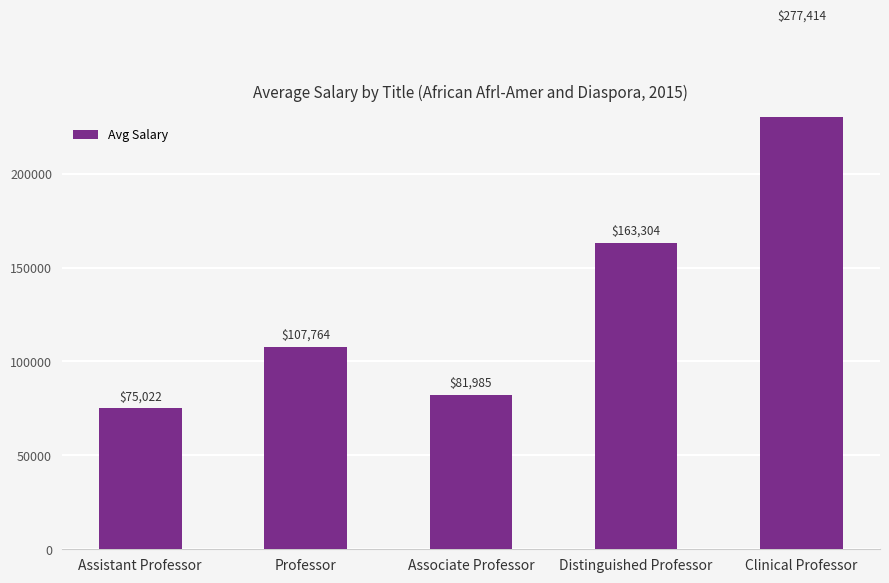

How many bars are there in total?

5